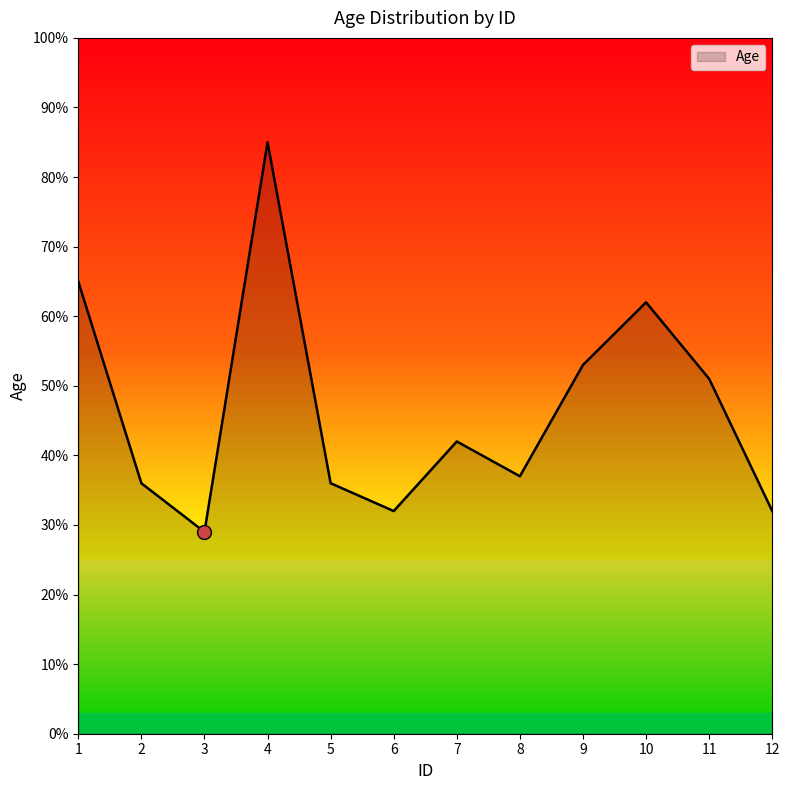

What is the minimum value shown in the chart?

29